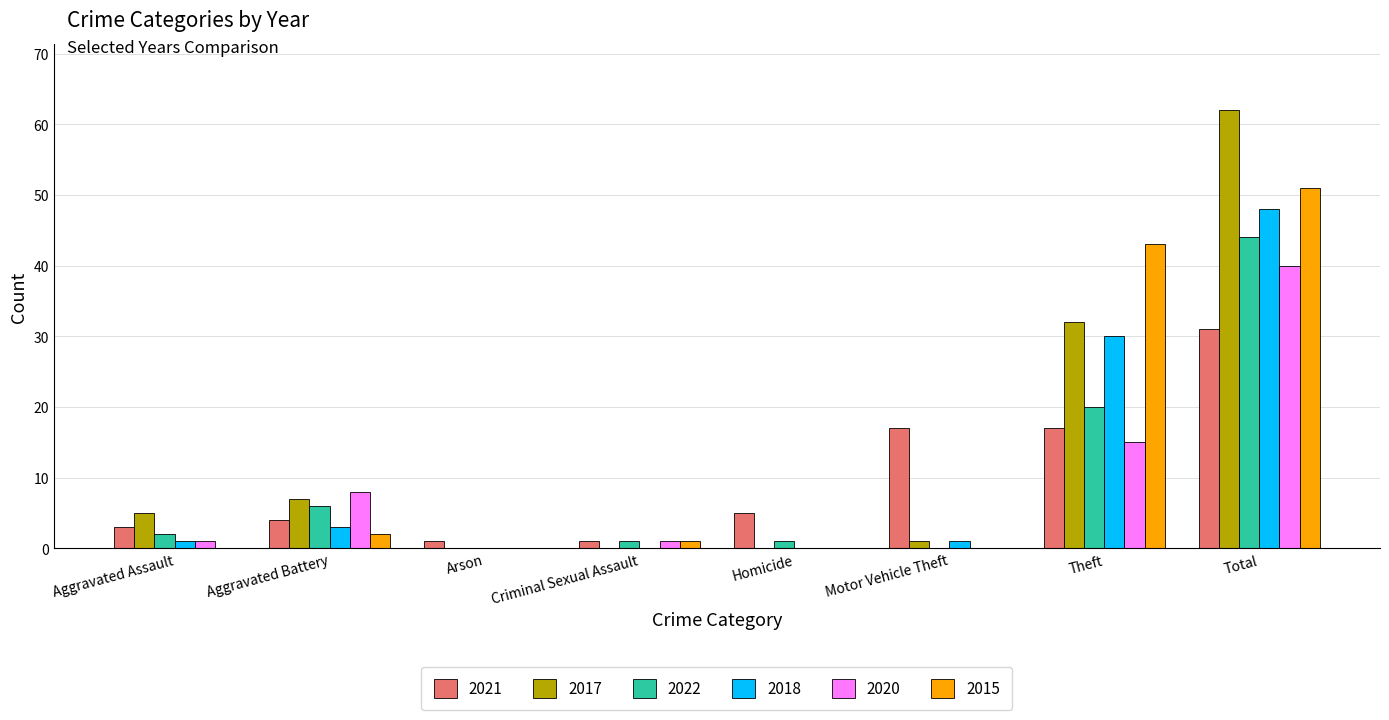

How many series are shown in this chart?

6